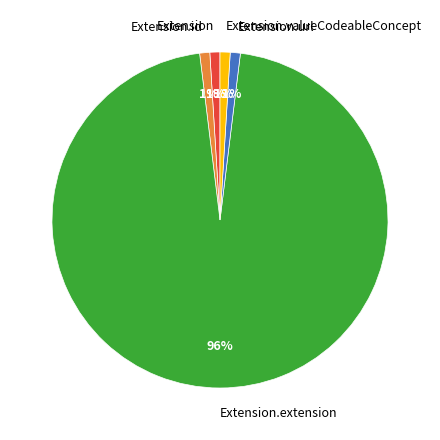

Is there any slice that represents more than half of the pie?

Yes